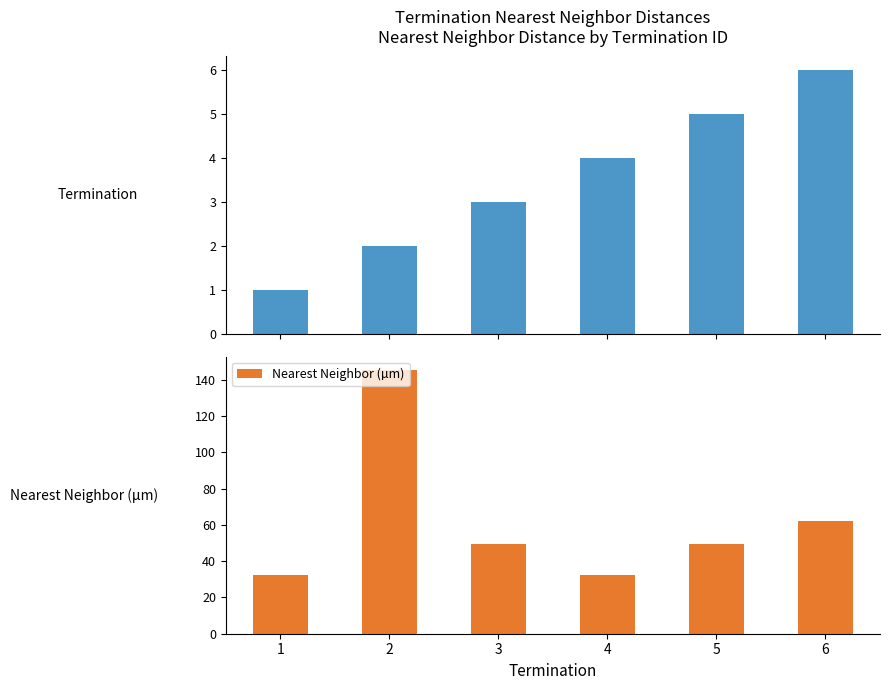

At which label does Termination first exceed 4?

5